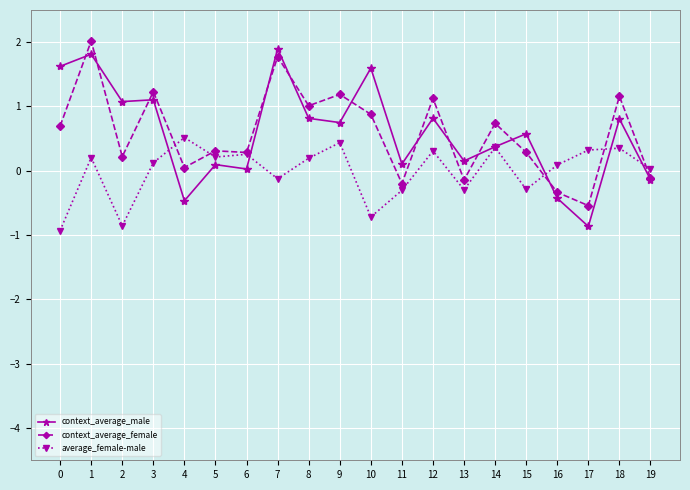

What is the minimum value for context_average_male?

-0.9